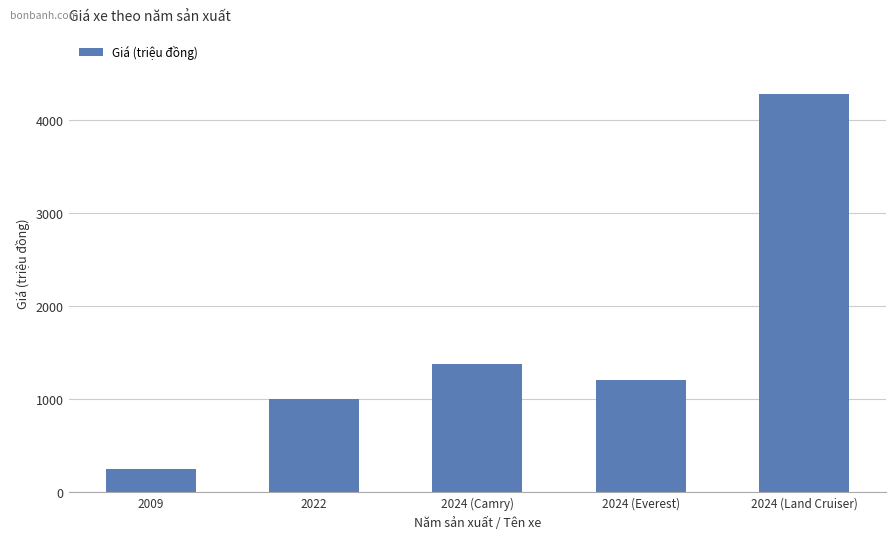

Are the bars horizontal?

No